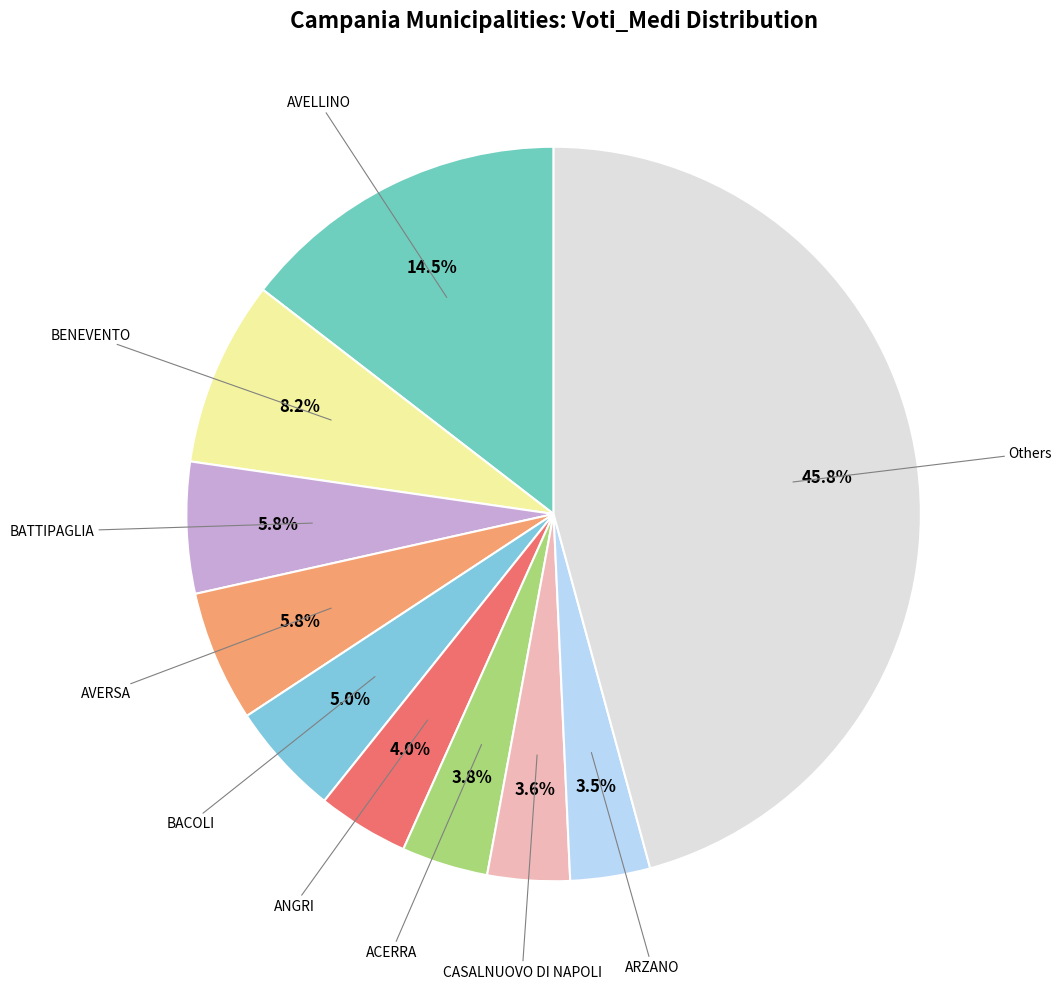

Count the number of slices in the pie.

10